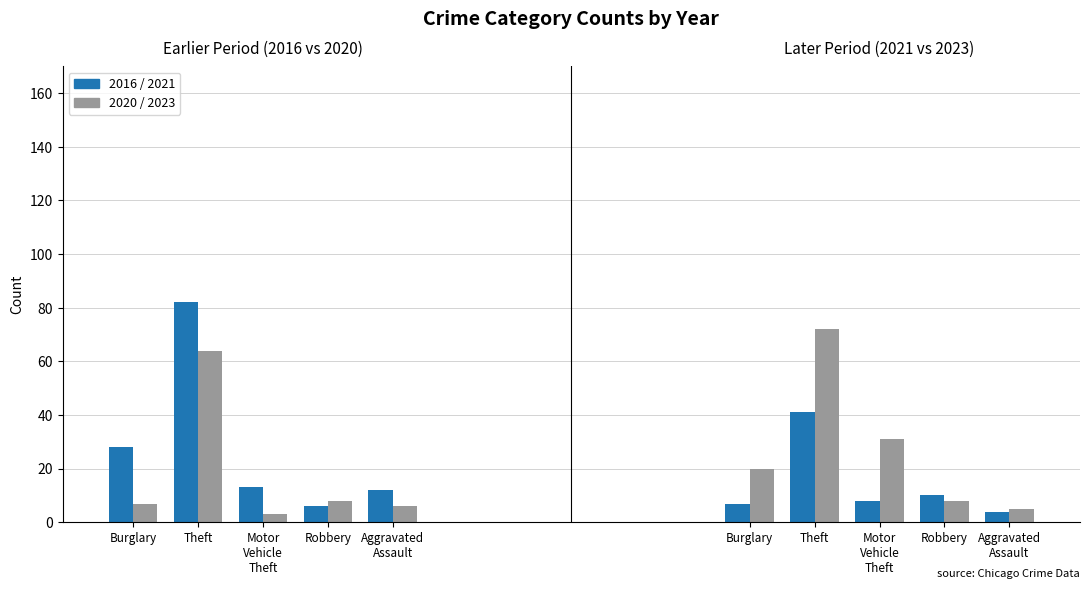

At which label does 2023 first exceed 8?

Burglary